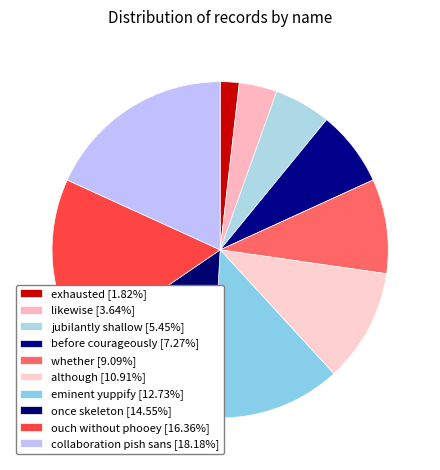

Does collaboration pish sans account for over 50% of the chart?

No